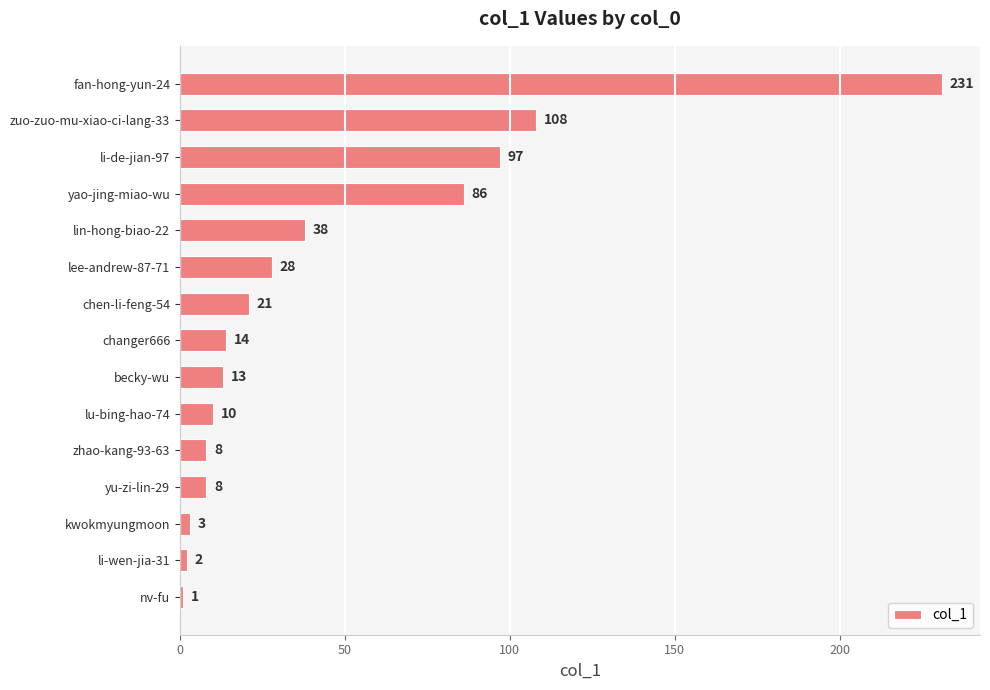

What is the difference between the second highest and minimum values?

107